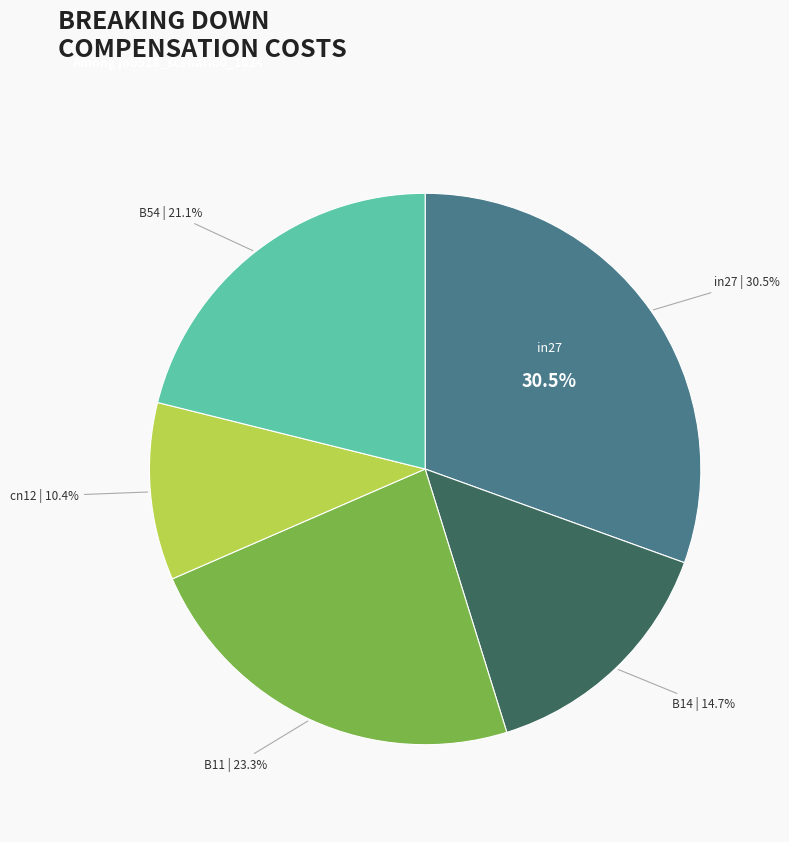

To the nearest percent, what is the difference between the largest and smallest slice percentages?

20%